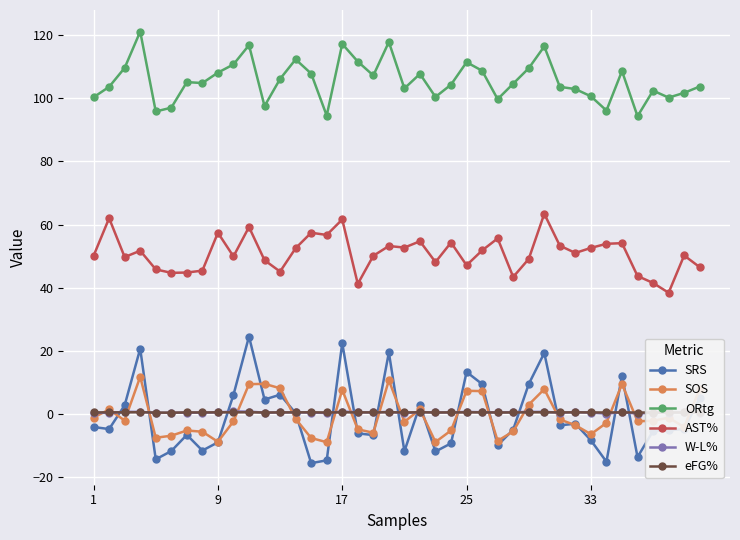

Which series has the largest range (max minus min)?

SRS